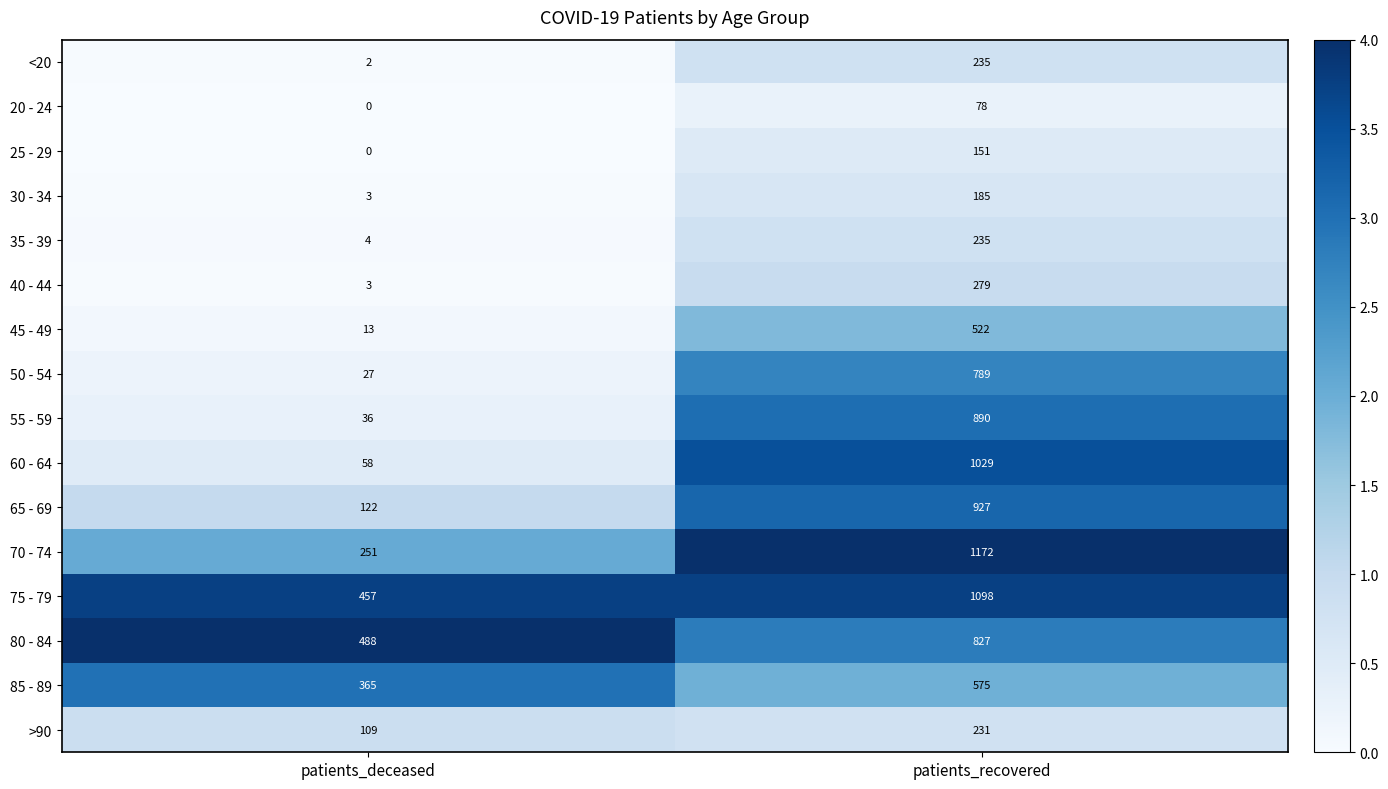

How many categories are shown in the chart?

2